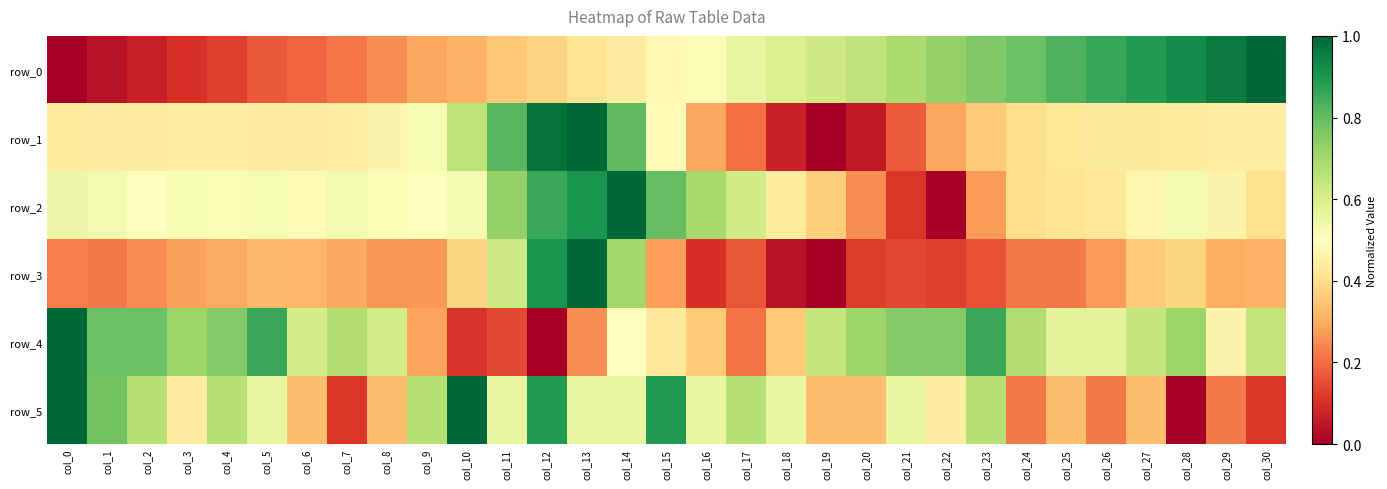

What is the sum of the row_0 values at col_26 and col_3?

1.0